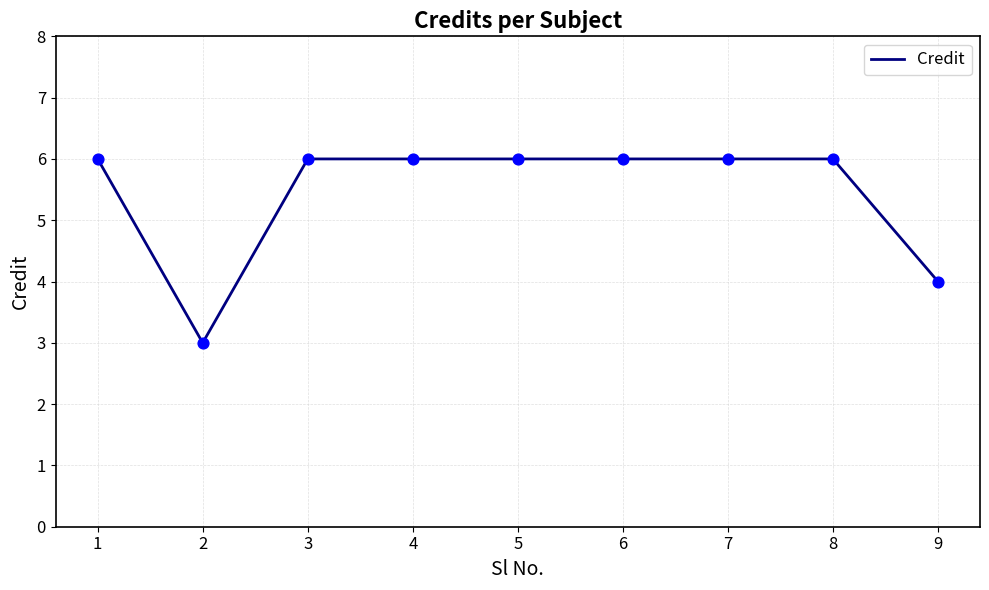

What is the ratio of the value at 4 to the value at 6?

1.0